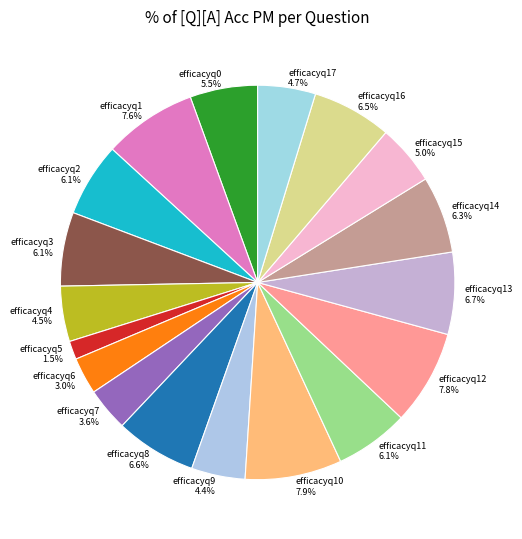

Which has a higher value, efficacyq0 5.5% or efficacyq11 6.1%?

efficacyq11 6.1%